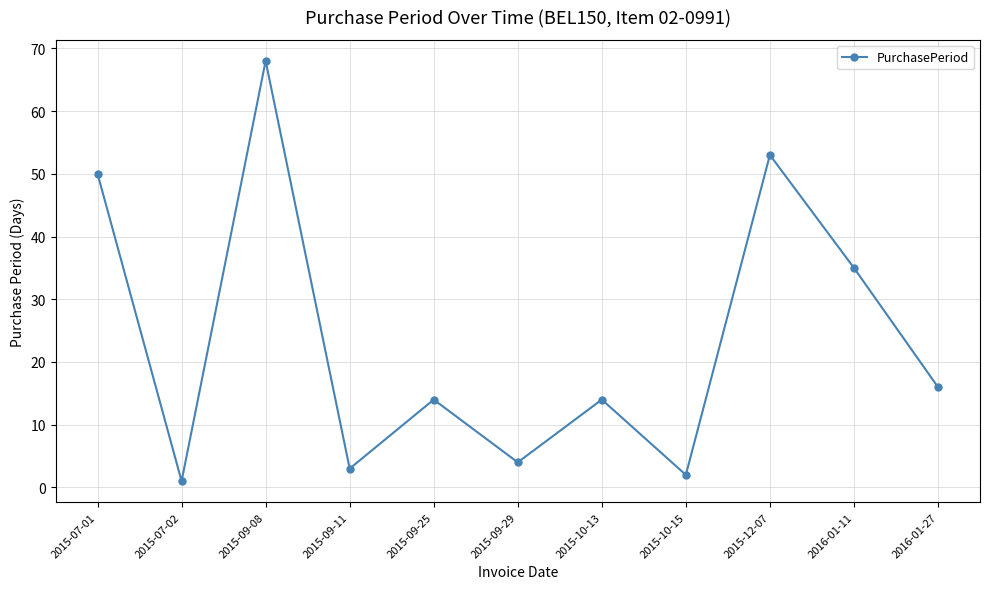

Is it true that the value at 2015-10-15 is 2?

True